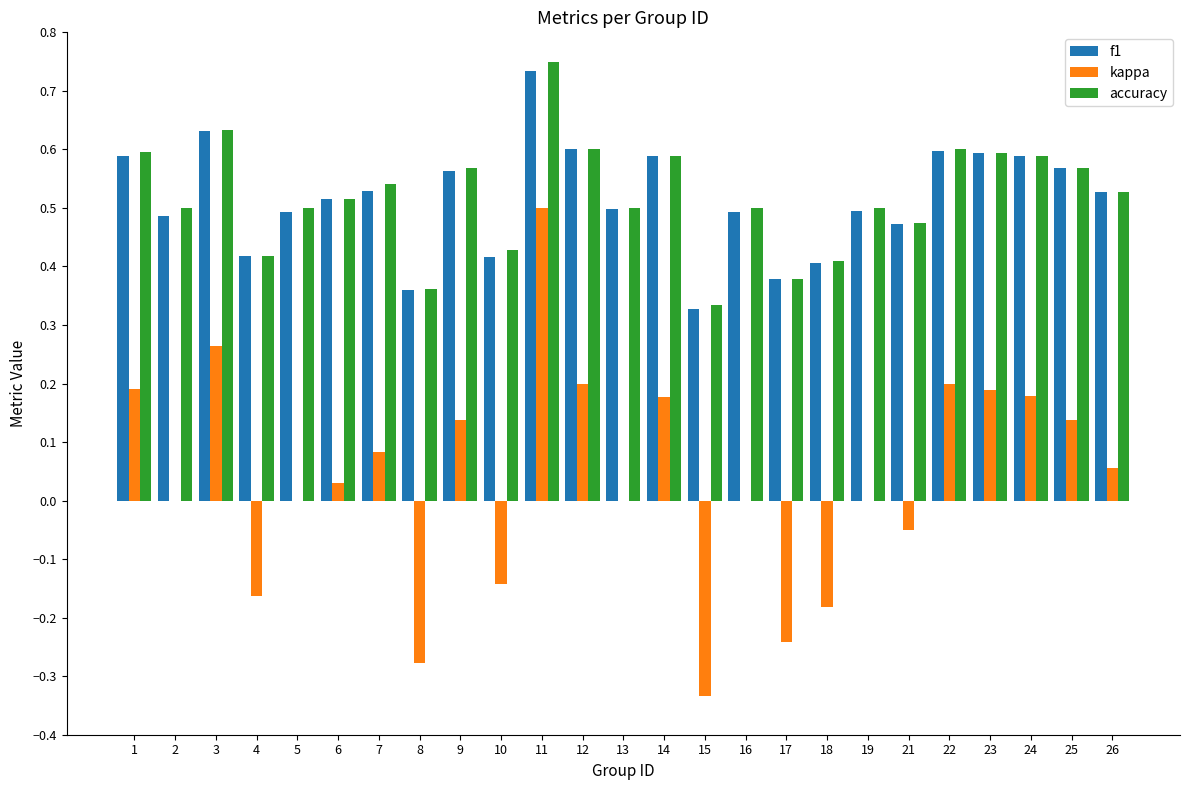

Is the value of f1 at 8 greater than the value of kappa at 4?

Yes